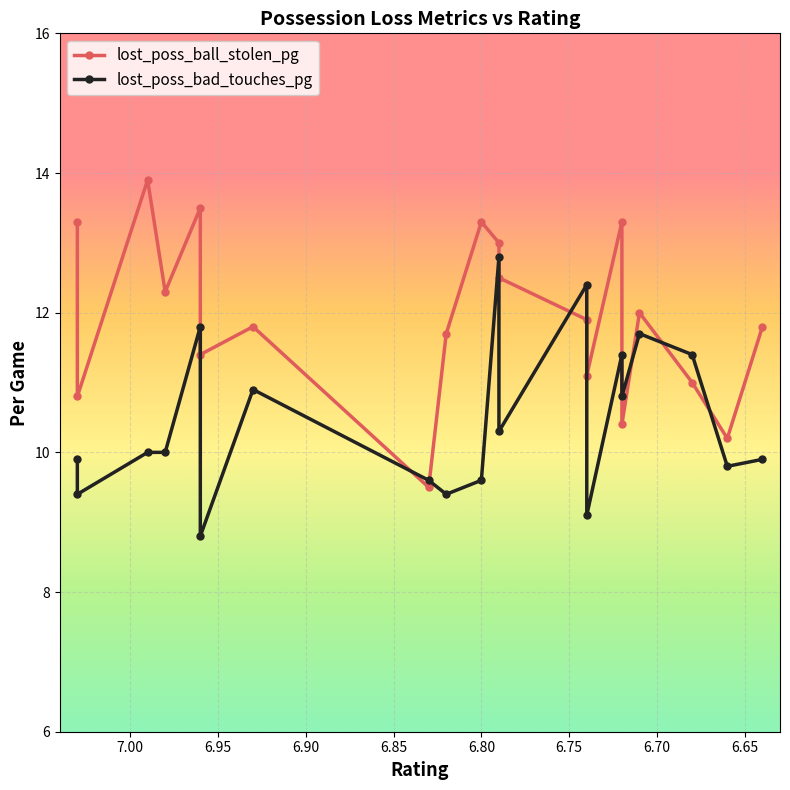

How many values in the lost_poss_bad_touches_pg series are below 10?

9